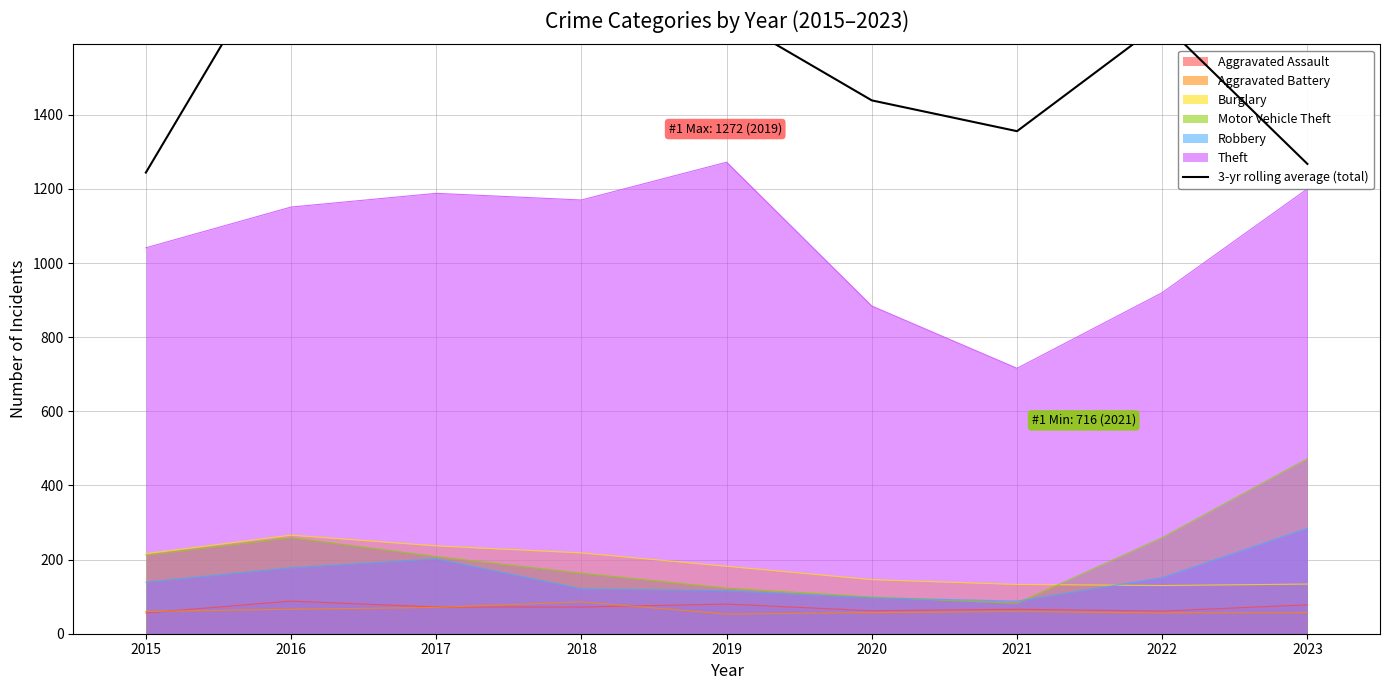

What is the value of the 4th point from the left?

1878.0